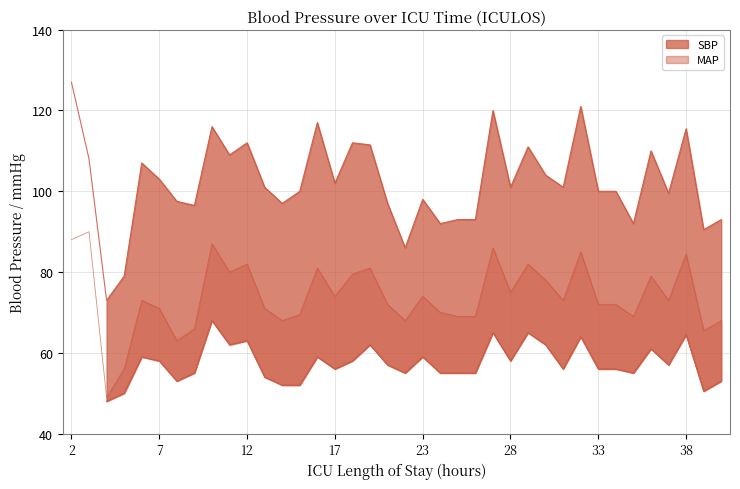

What is the sum of all SBP values?

3886.0